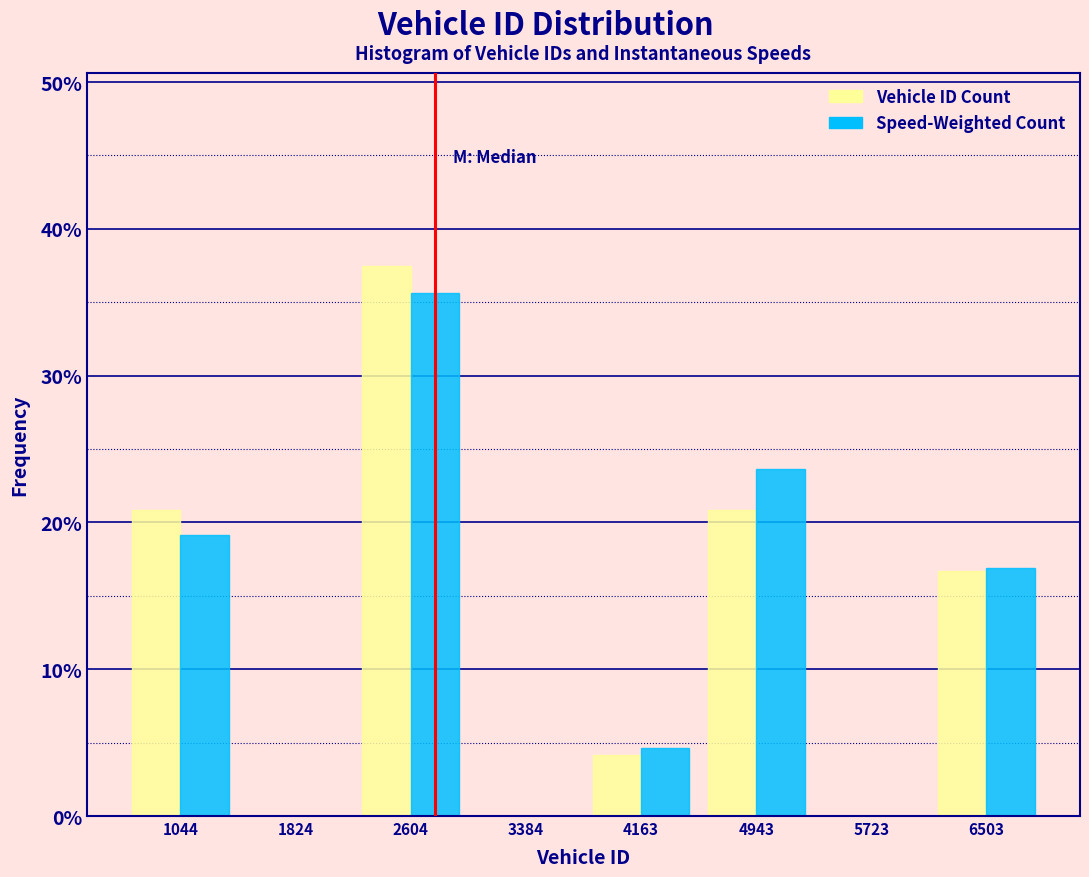

Reading left to right, transcribe this chart: for each range on the x-axis, give the height of each series' bar. Neither the bar edges nor the heights are printed on the chart, so give them approximately, as read against the axes.

700 to 1400: Vehicle ID Count=21	Speed-Weighted Count=19
1400 to 2200: Vehicle ID Count=0	Speed-Weighted Count=0
2200 to 3000: Vehicle ID Count=38	Speed-Weighted Count=36
3000 to 3800: Vehicle ID Count=0	Speed-Weighted Count=0
3800 to 4600: Vehicle ID Count=4	Speed-Weighted Count=5
4600 to 5300: Vehicle ID Count=21	Speed-Weighted Count=24
5300 to 6100: Vehicle ID Count=0	Speed-Weighted Count=0
6100 to 6900: Vehicle ID Count=17	Speed-Weighted Count=17